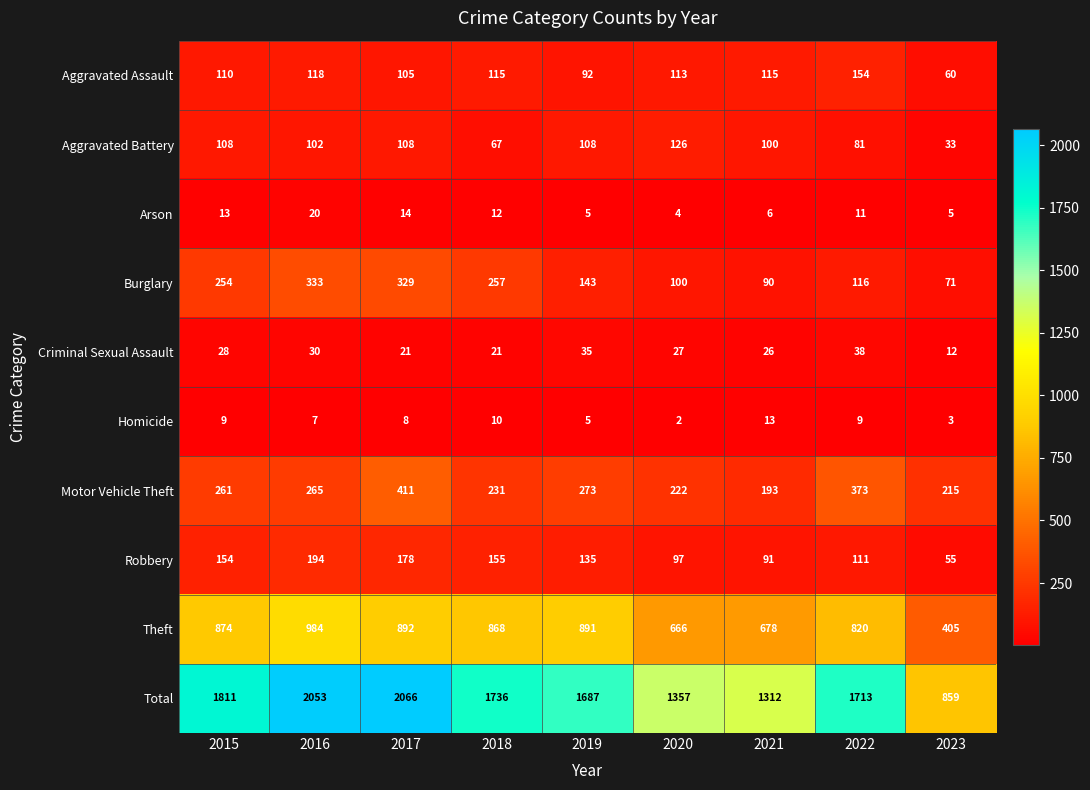

List the series in order of their peak value, highest first.

Total, Theft, Motor Vehicle Theft, Burglary, Robbery, Aggravated Assault, Aggravated Battery, Criminal Sexual Assault, Arson, Homicide